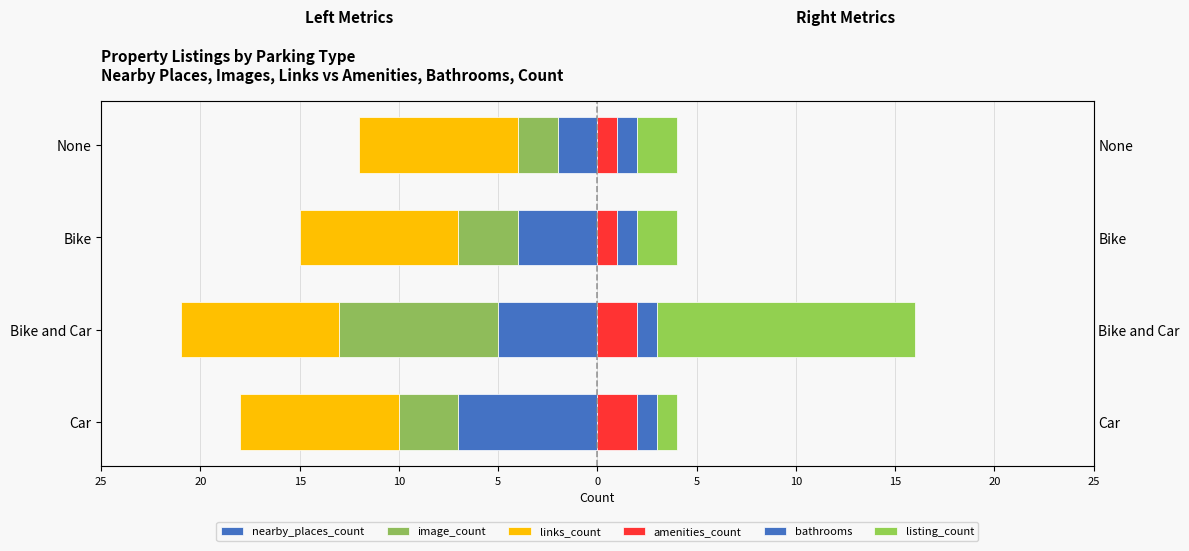

Between Car and Bike and Car, which is larger?

Bike and Car